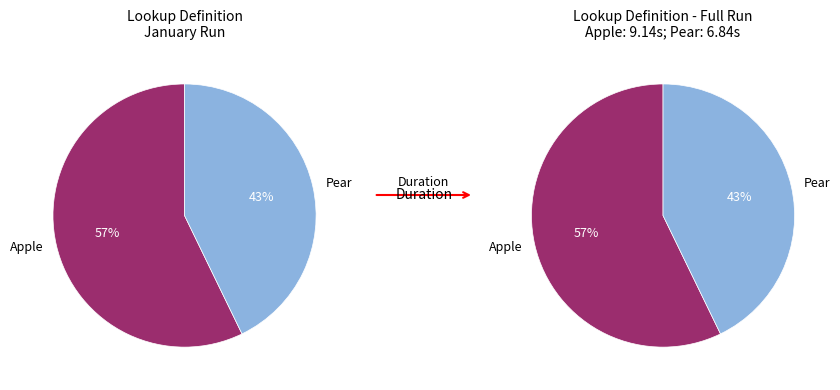

To the nearest percent, what portion does Looking up the definition of 'pear' represent?

43%